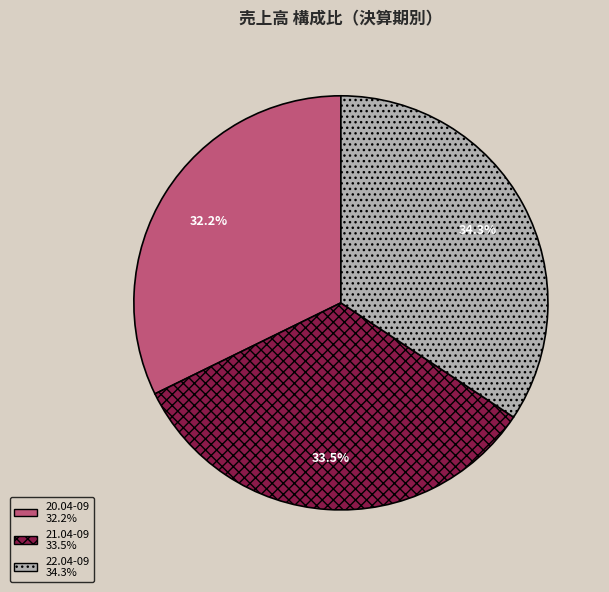

To the nearest percent, what is the difference between the largest and smallest slice percentages?

2%